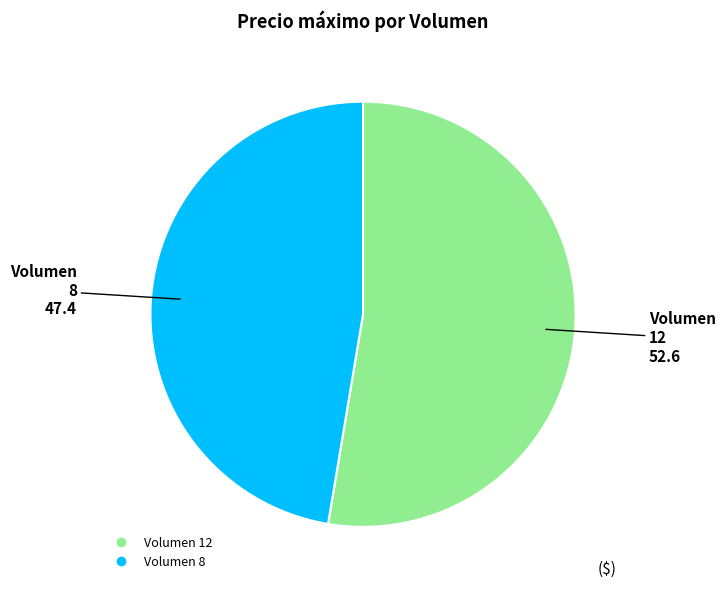

Is there any slice that represents more than half of the pie?

Yes